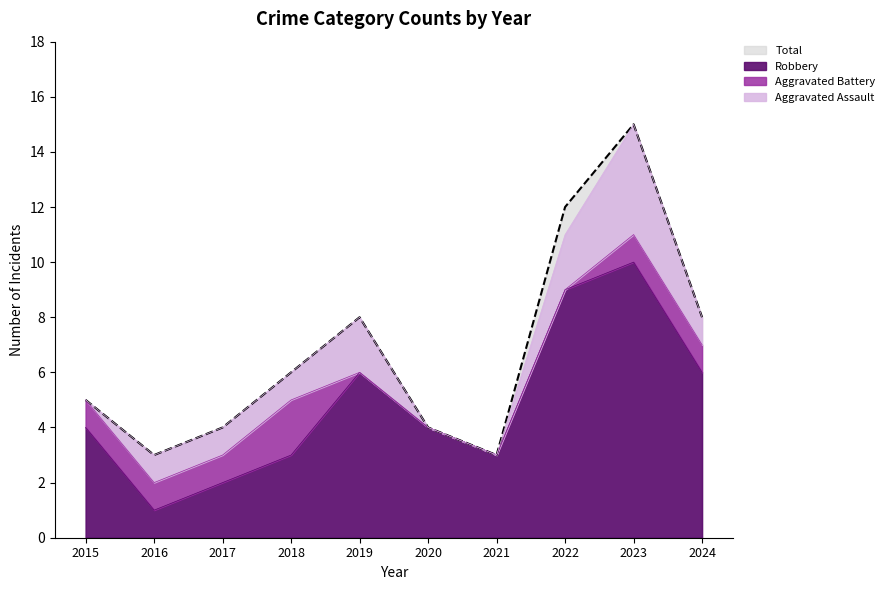

Is the value of Robbery at 2020 greater than the value of Total at 2022?

No